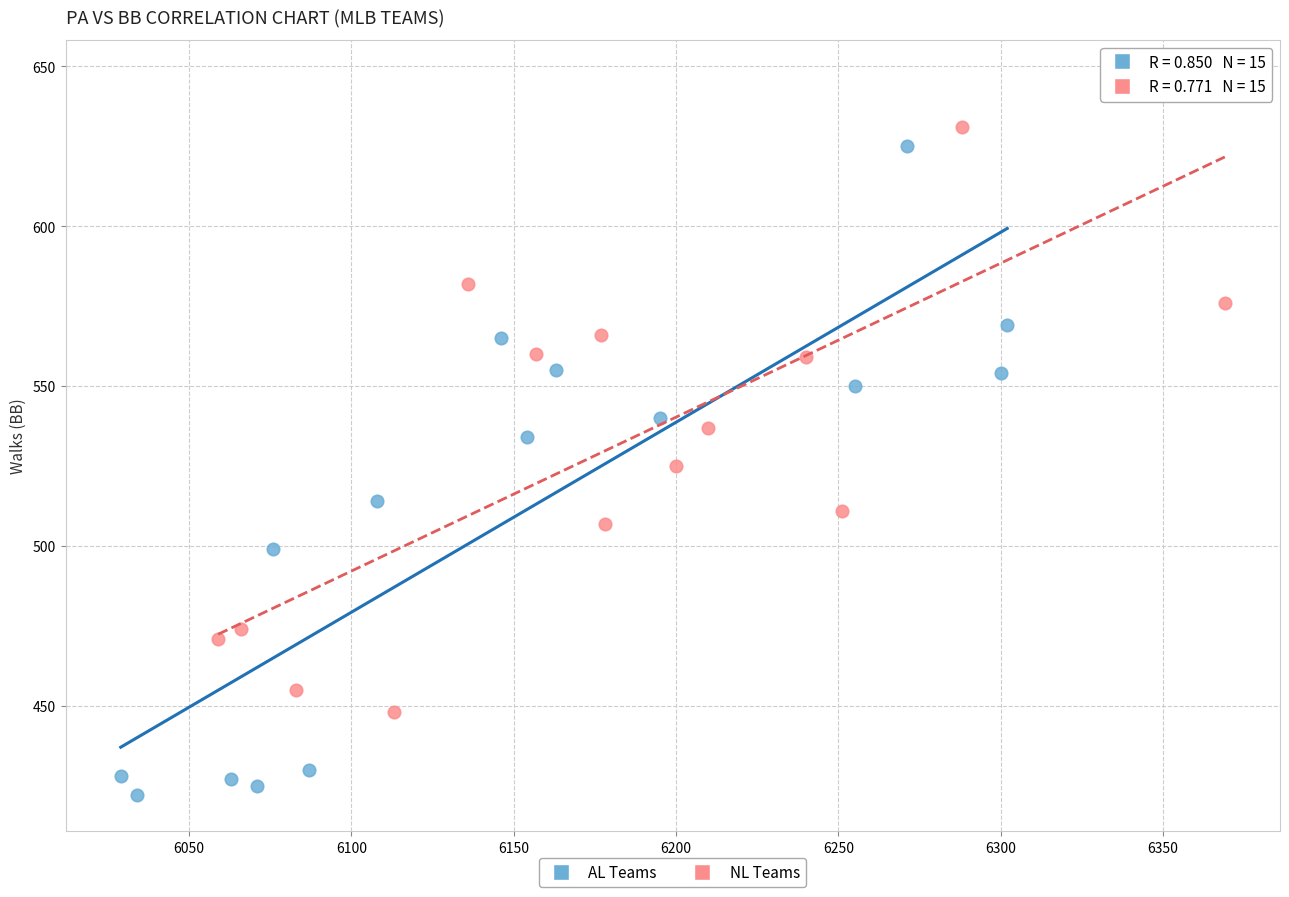

Which series reaches the minimum Y coordinate?

AL Teams